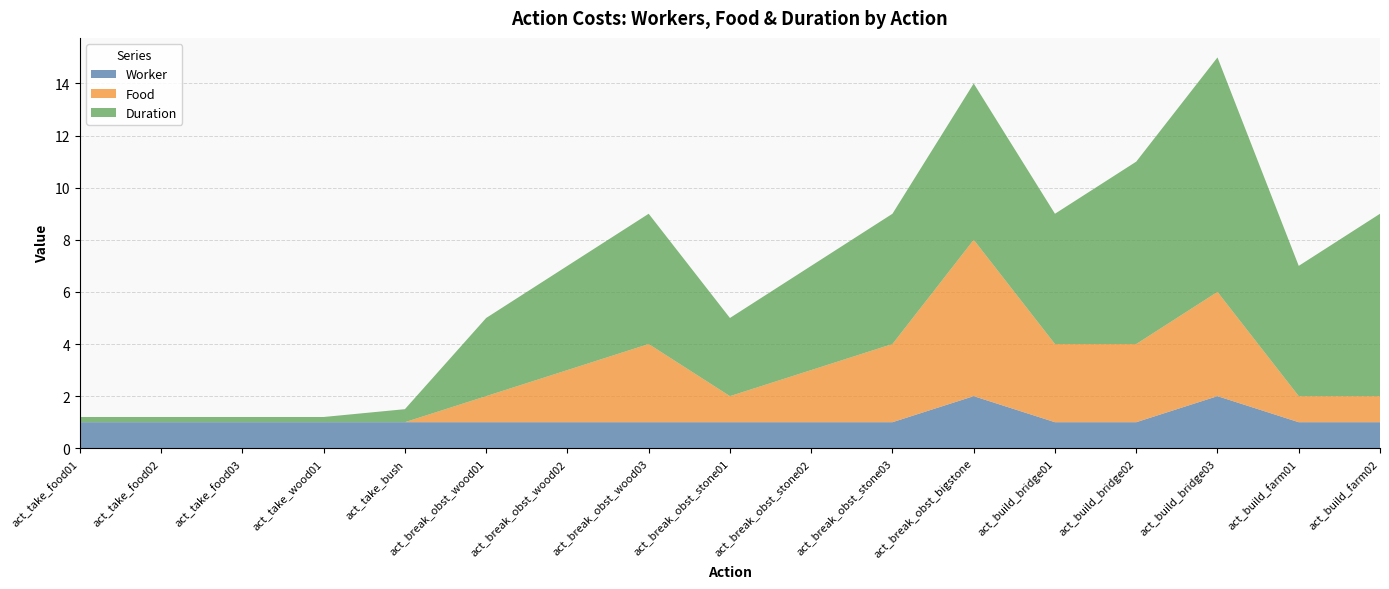

Reading left to right, transcribe all the data shown in this chart.

Worker: 1.0	1.0	1.0	1.0	1.0	1.0	1.0	1.0	1.0	1.0	1.0	2.0	1.0	1.0	2.0	1.0	1.0
Food: 0.0	0.0	0.0	0.0	0.0	1.0	2.0	3.0	1.0	2.0	3.0	6.0	3.0	3.0	4.0	1.0	1.0
Duration: 0.2	0.2	0.2	0.2	0.5	3.0	4.0	5.0	3.0	4.0	5.0	6.0	5.0	7.0	9.0	5.0	7.0